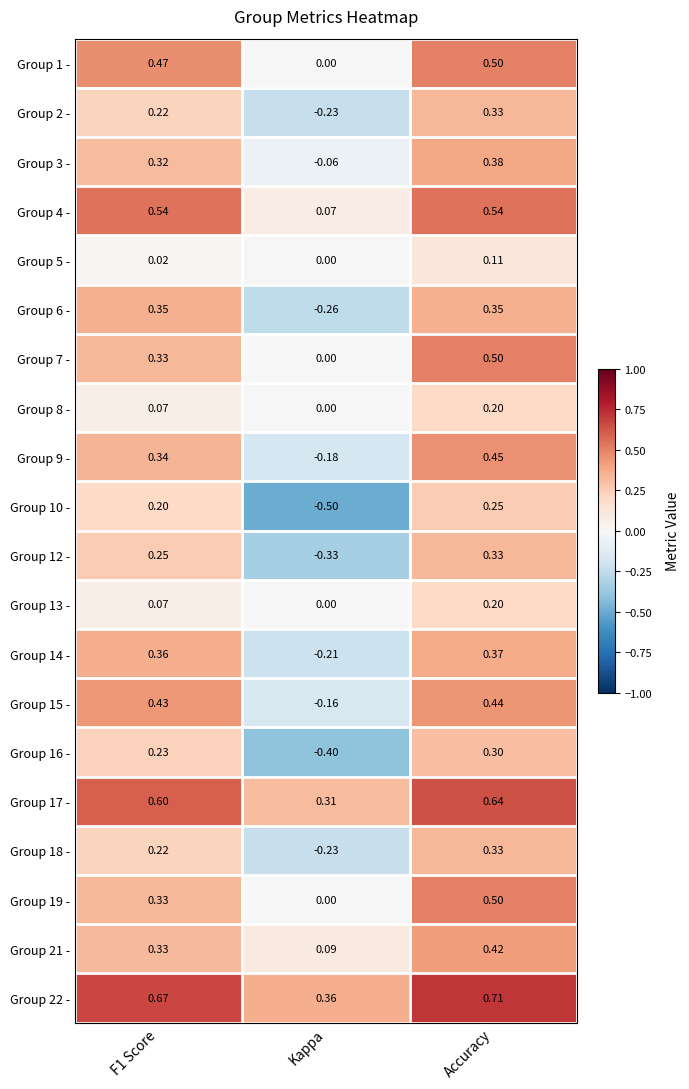

At which category is the sum across all series the highest?

Accuracy